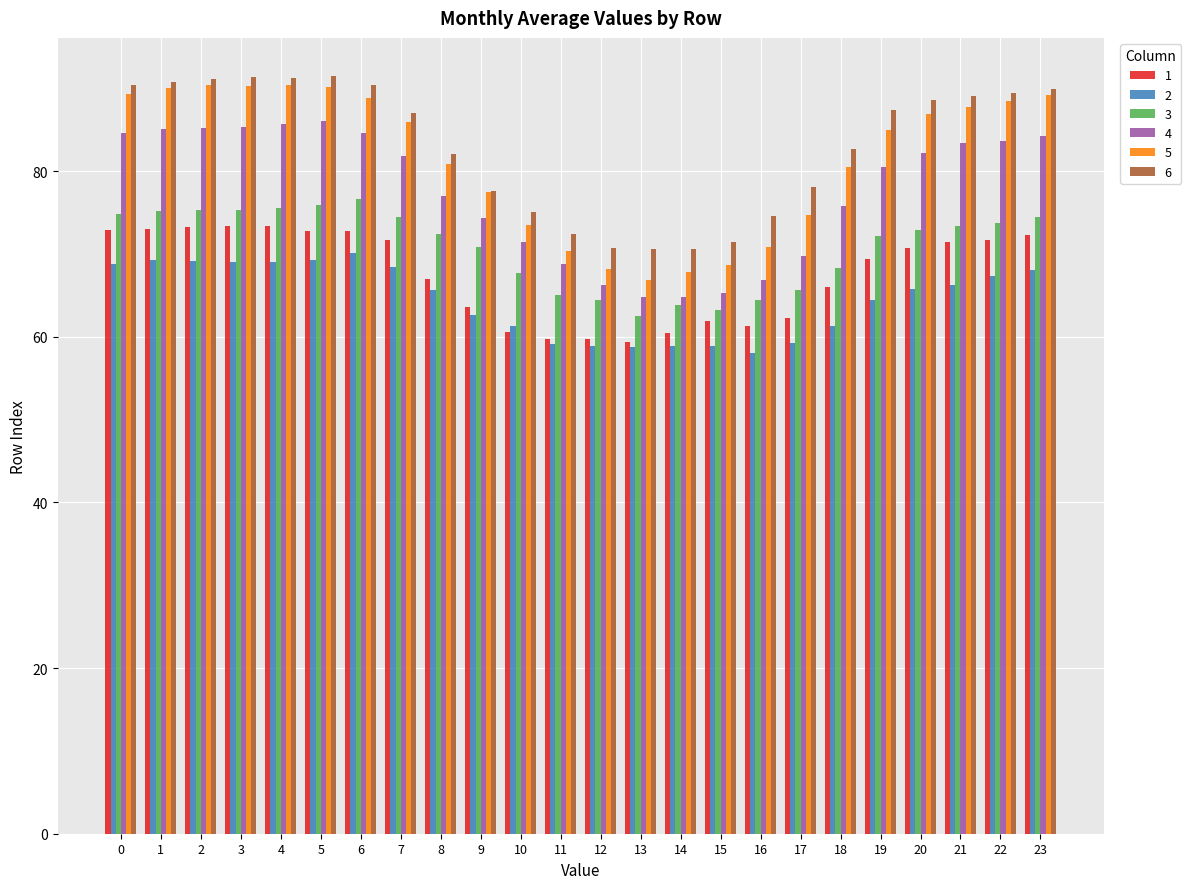

What is the difference between the second highest and second lowest values in the 2 series?

10.5